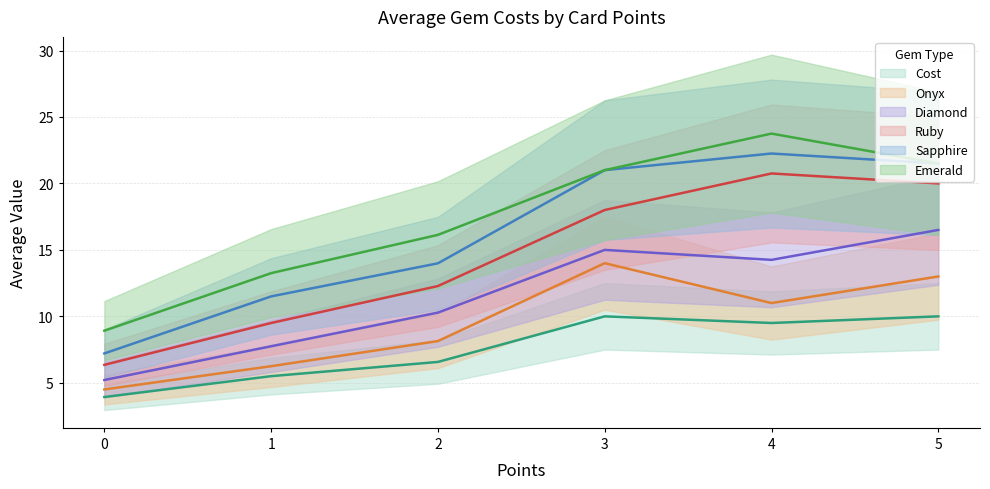

What is the greatest value displayed?

23.8